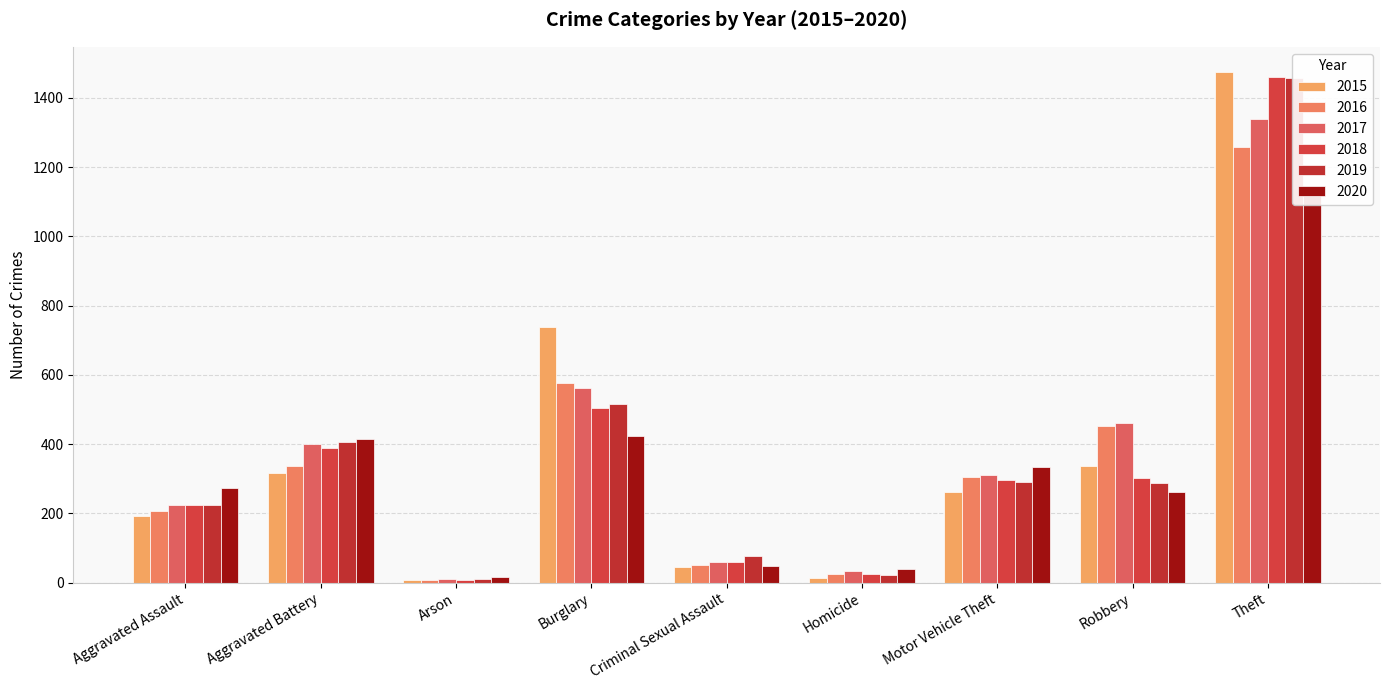

The 2017 series shows 6 at Arson. True or false?

False